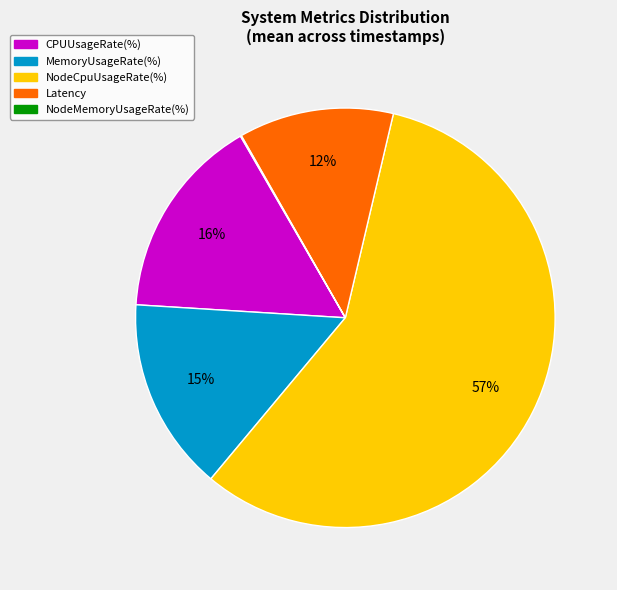

Which category has the biggest portion of the pie?

NodeCpuUsageRate(%)